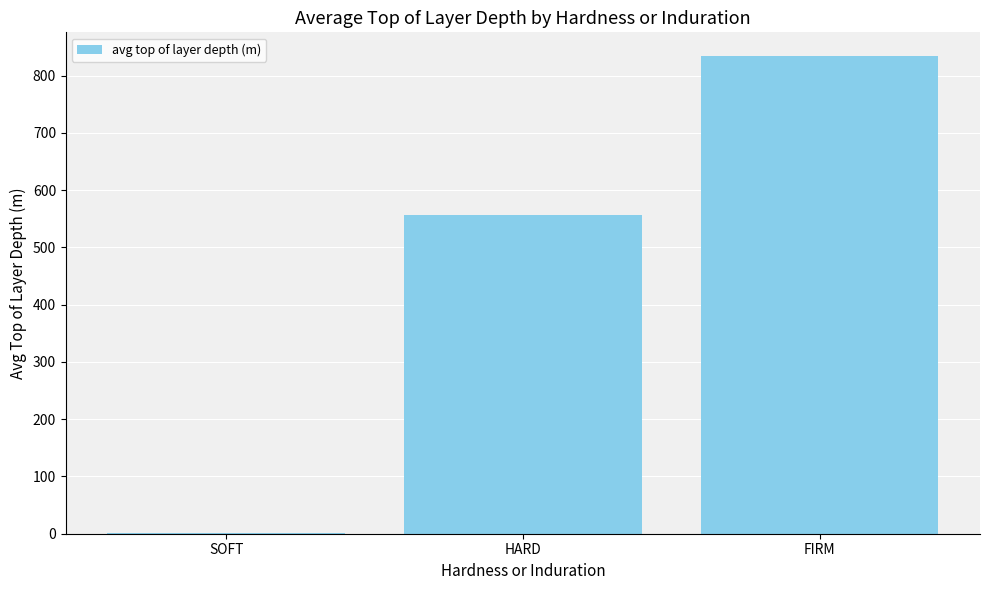

Where is the data nearest to the value 417?

HARD